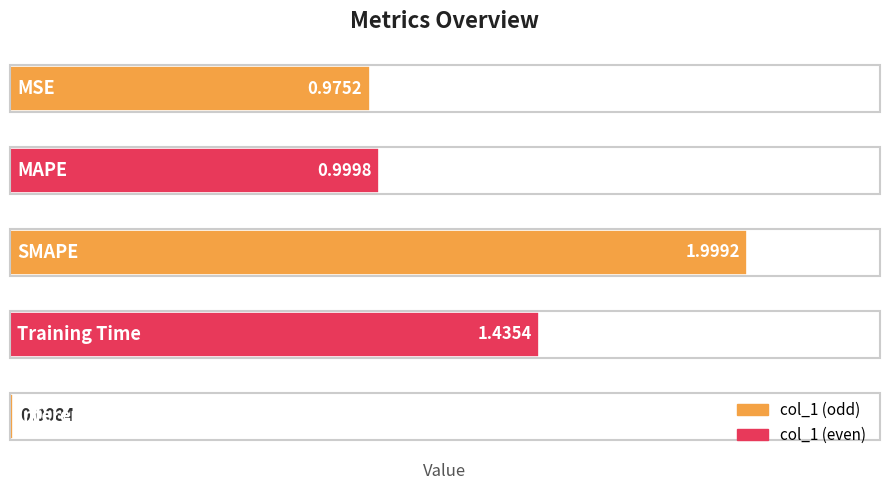

What is the average value?

1.1